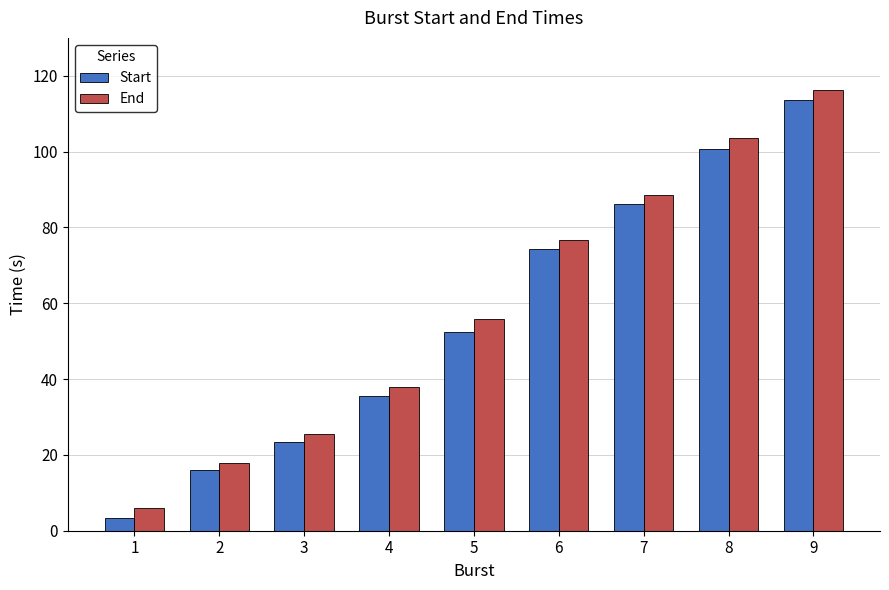

What value does the Start series have at 5?

52.4